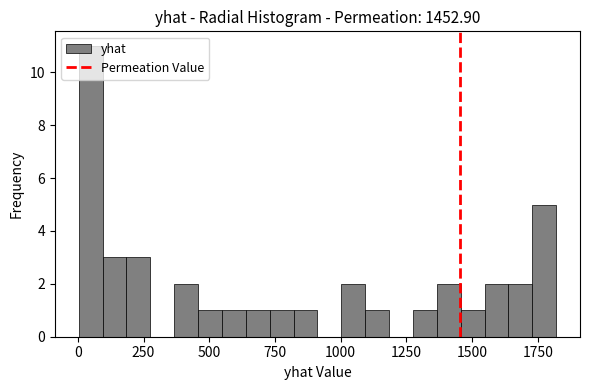

Around what value on the x-axis is the tallest bar? Give the approximate position of its centre, as read against the axis.

50